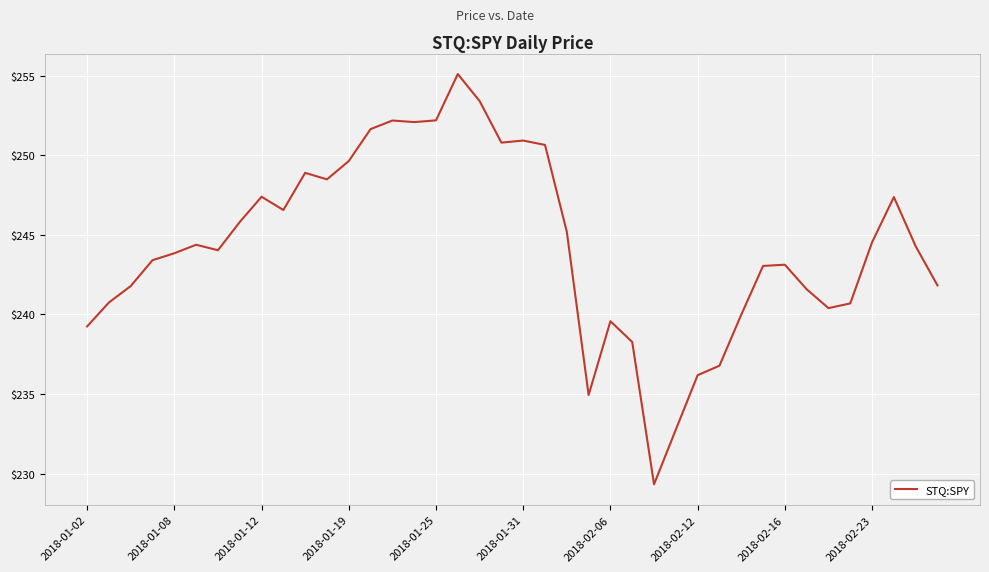

What is the sum of all values?

9773.0